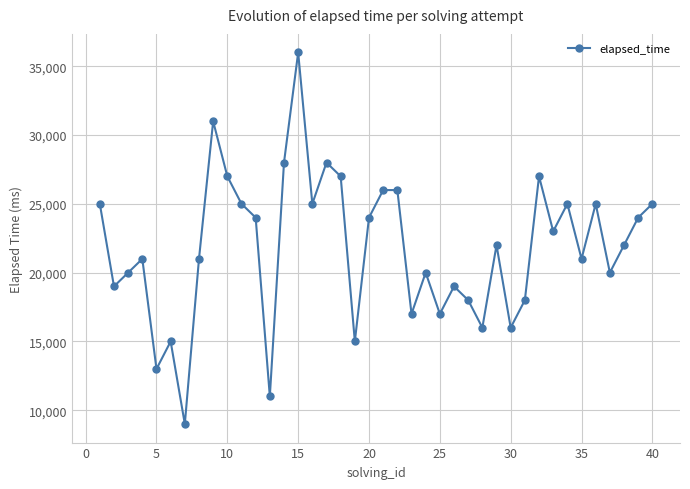

What is the greatest value displayed?

36000